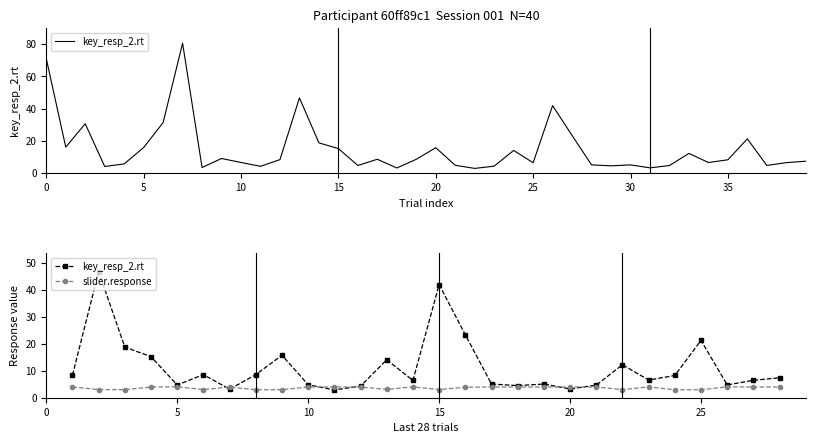

List the series in order of their peak value, lowest first.

slider.response, key_resp_2.rt